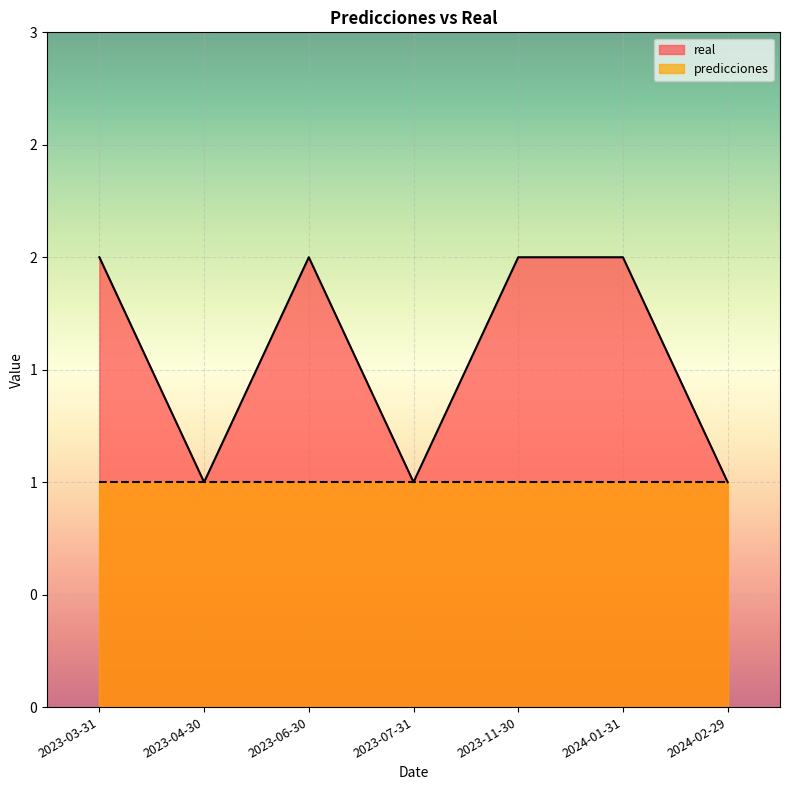

Where is the first local maximum?

2023-06-30